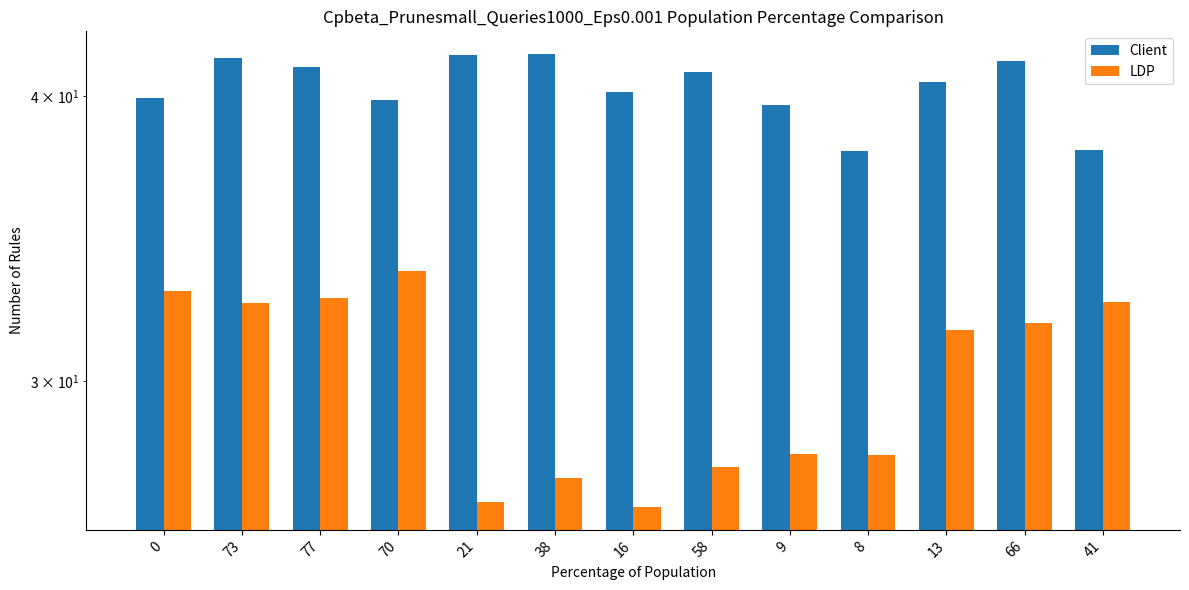

What is the difference between the second highest and second lowest values in the Client series?

3.8